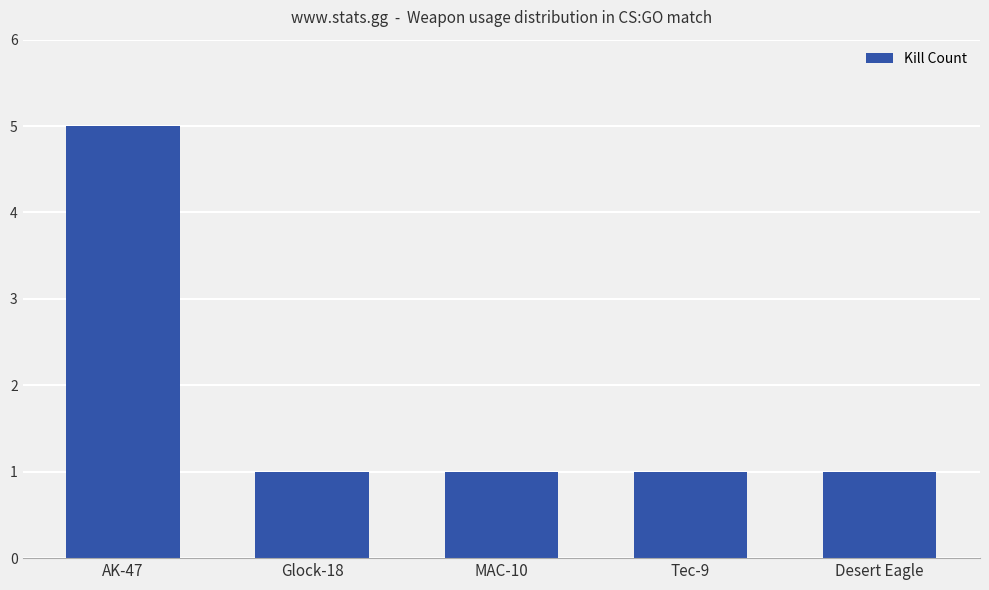

What is the ratio of the value at Glock-18 to the value at Desert Eagle?

1.0